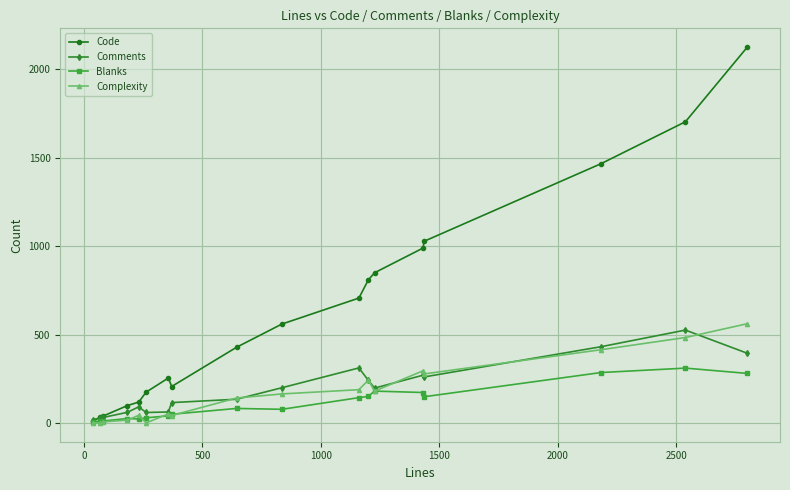

True or false: Comments has more than 1 points higher than both neighbors.

True